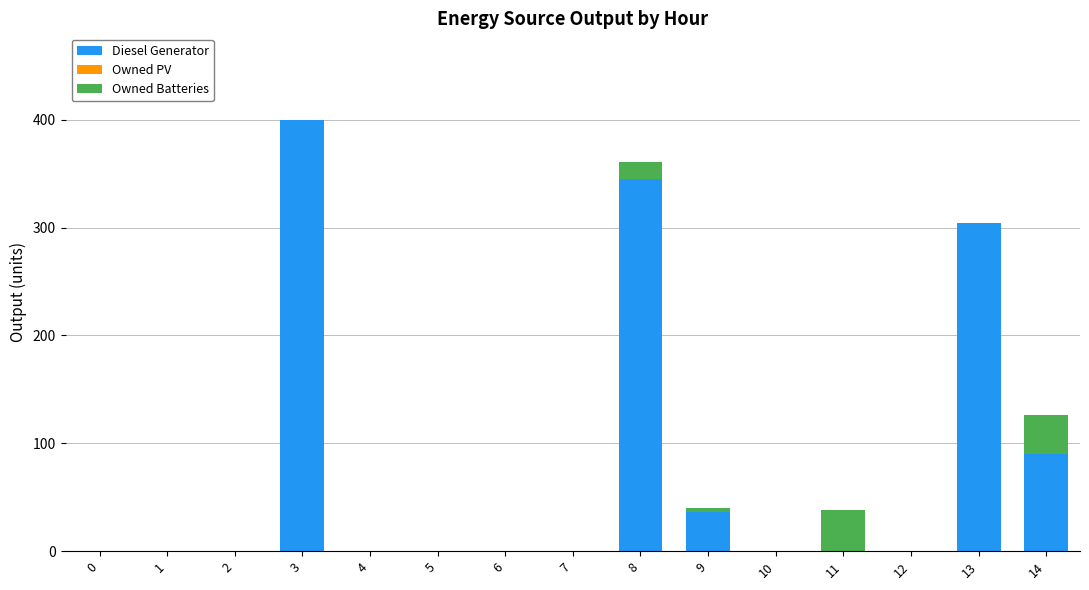

Reading right to left, list the values for the Diesel Generator series.

14=90	13=304	12=0	11=0	10=0	9=36	8=345	7=0	6=0	5=0	4=0	3=400	2=0	1=0	0=0